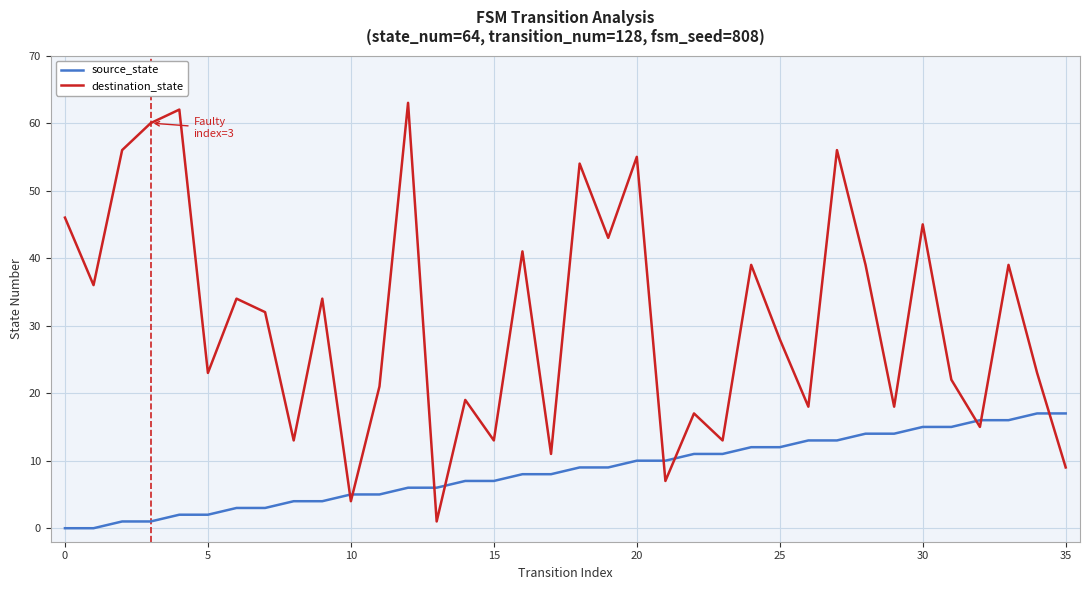

After their last crossing, which series has the higher values: destination_state or source_state?

source_state